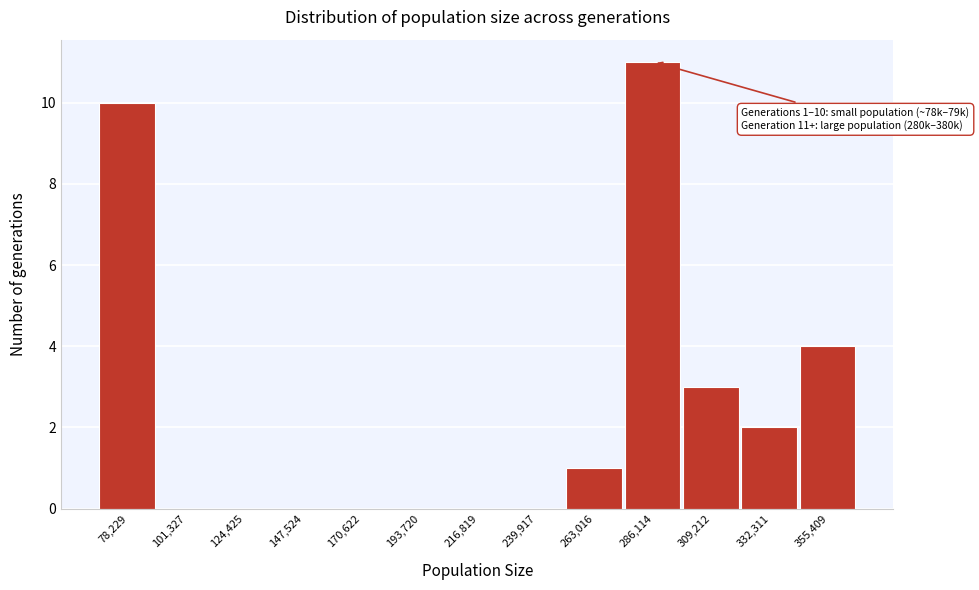

Reading left to right, extract all data points from this chart.

78,229=10	101,327=0	124,425=0	147,524=0	170,622=0	193,720=0	216,819=0	239,917=0	263,016=1	286,114=11	309,212=3	332,311=2	355,409=4